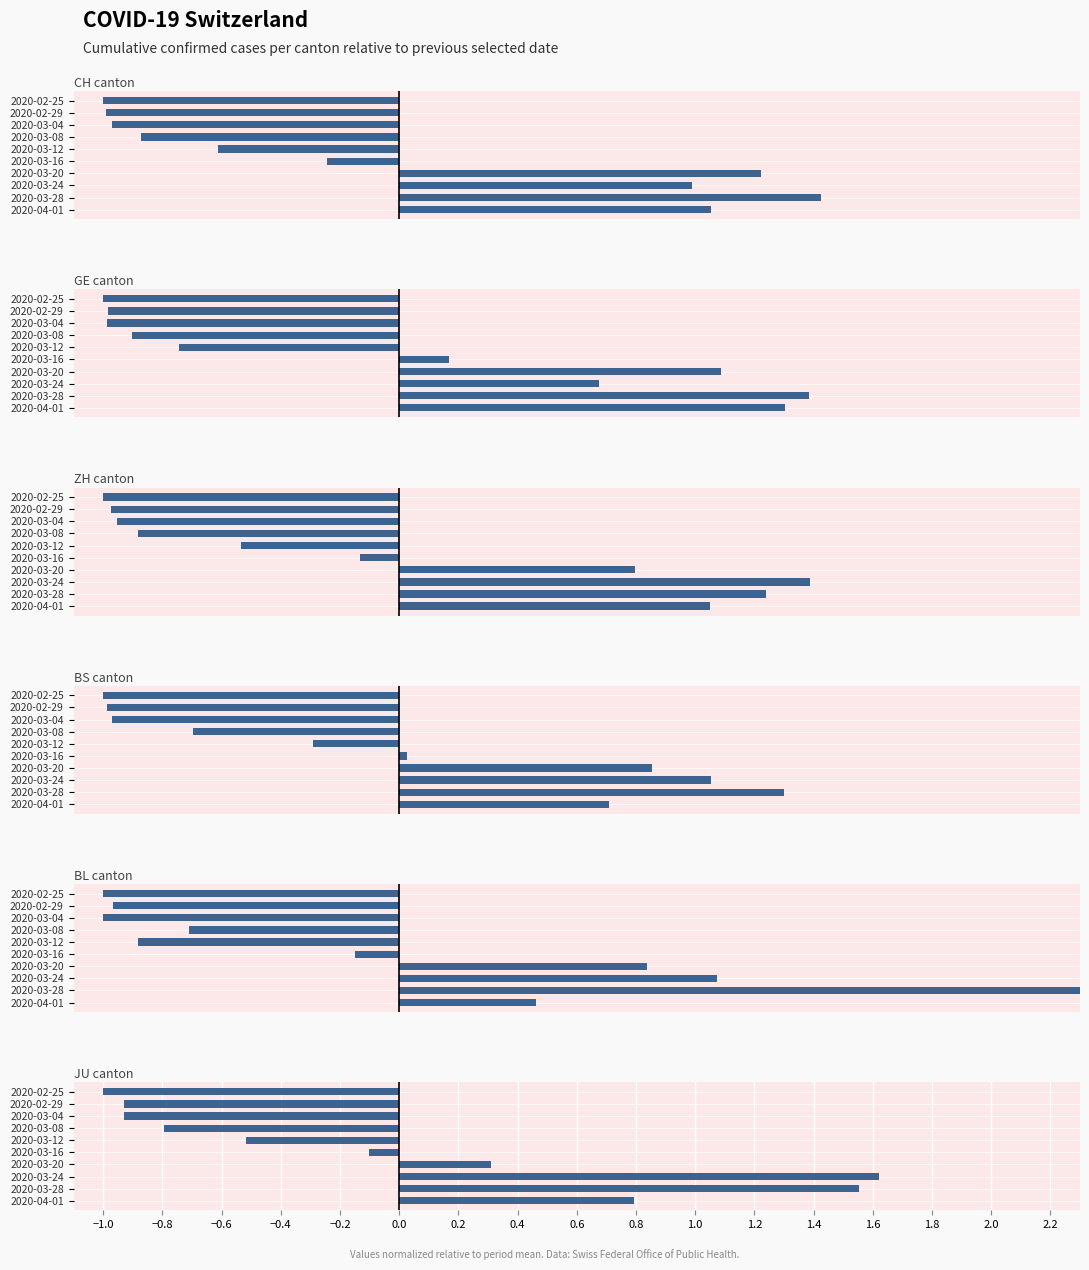

How many bars are there in total?

60